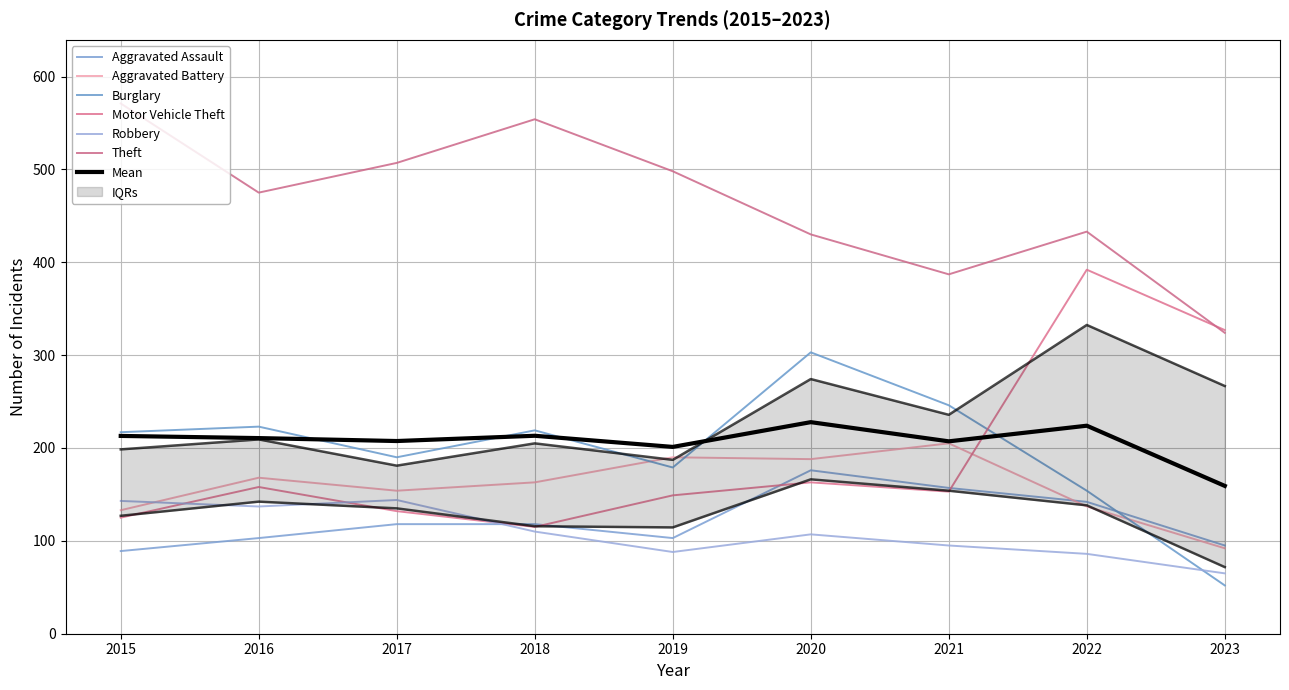

At which category is the sum across all series the highest?

2020